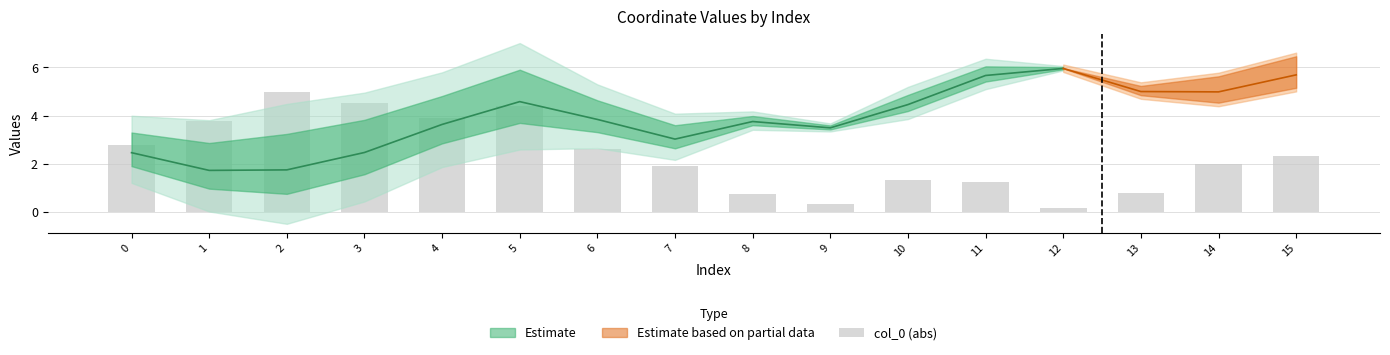

True or false: the data shows 8.8 at 2.

False